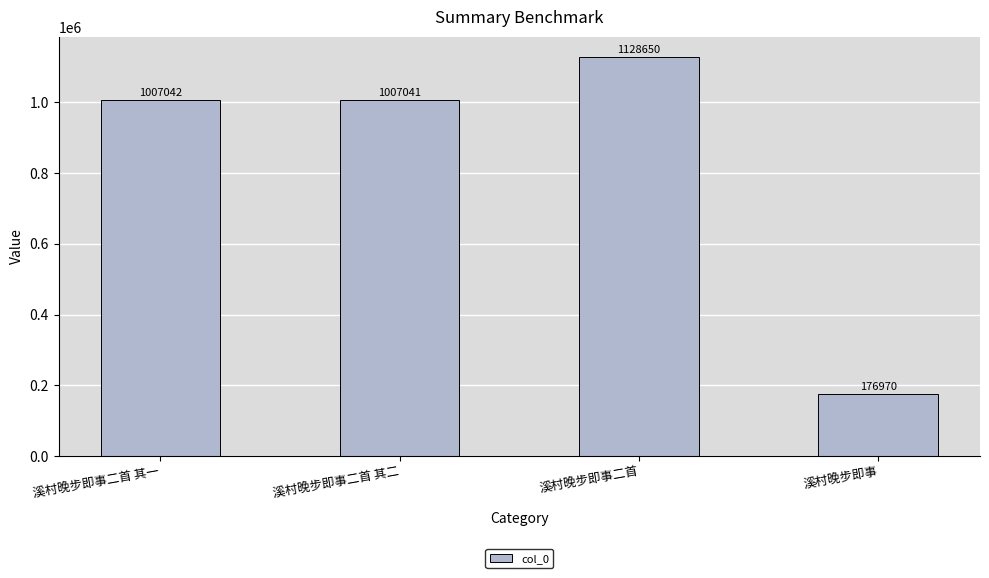

How many bars are there in total?

4